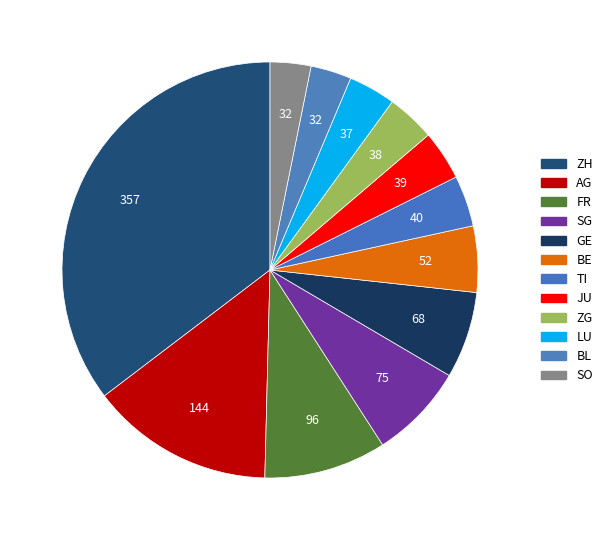

Is there a majority slice in this chart?

No